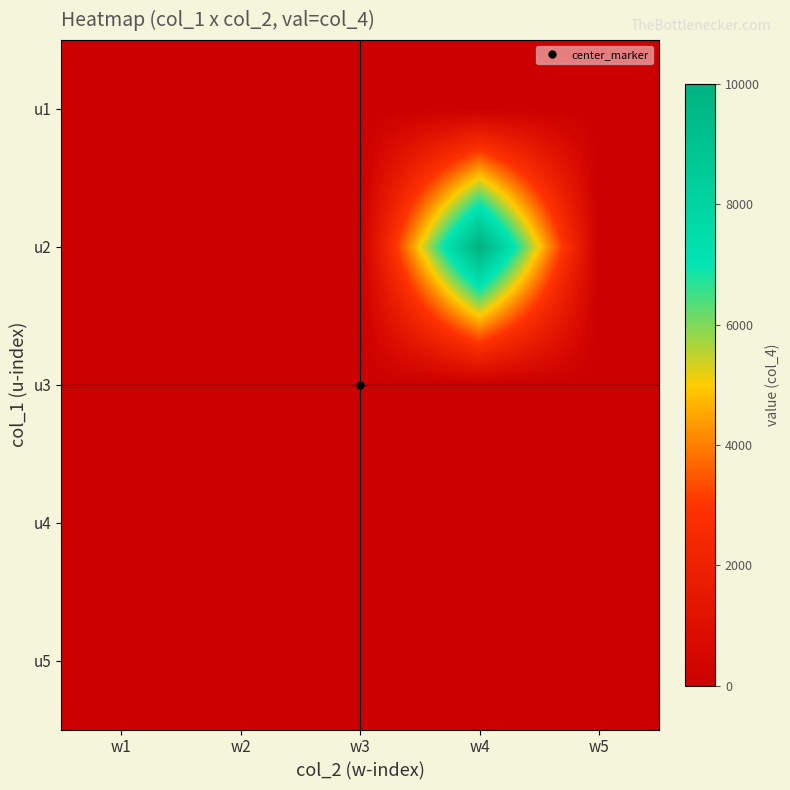

Which has a higher value, w1 or w3?

w1